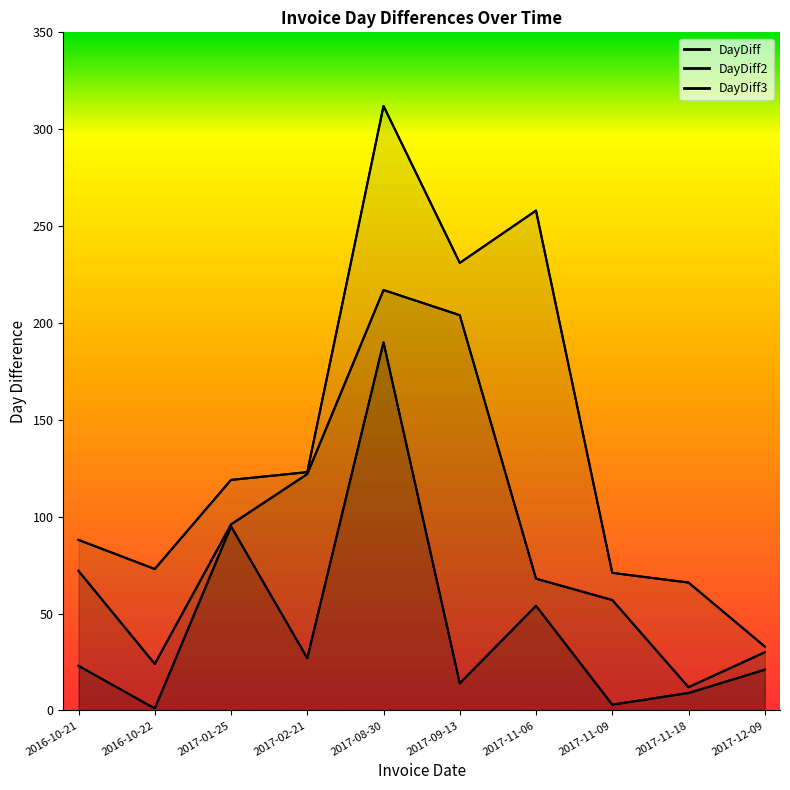

Which label corresponds to the smallest value in the chart?

2016-10-22